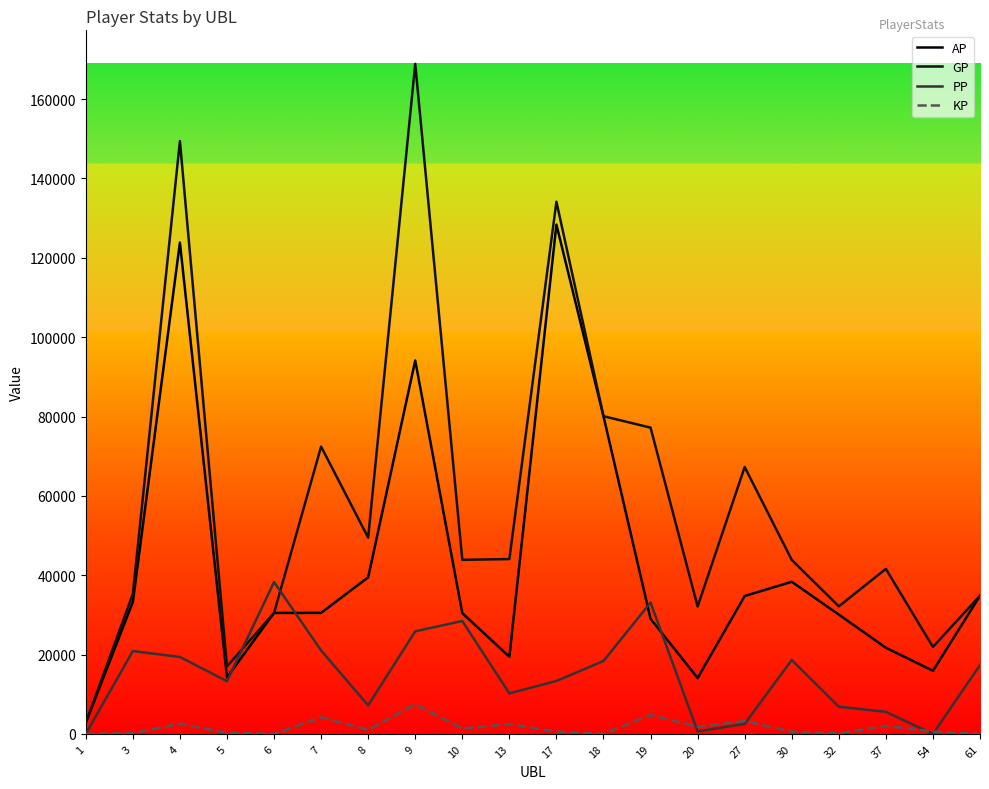

How many categories are shown in the chart?

20